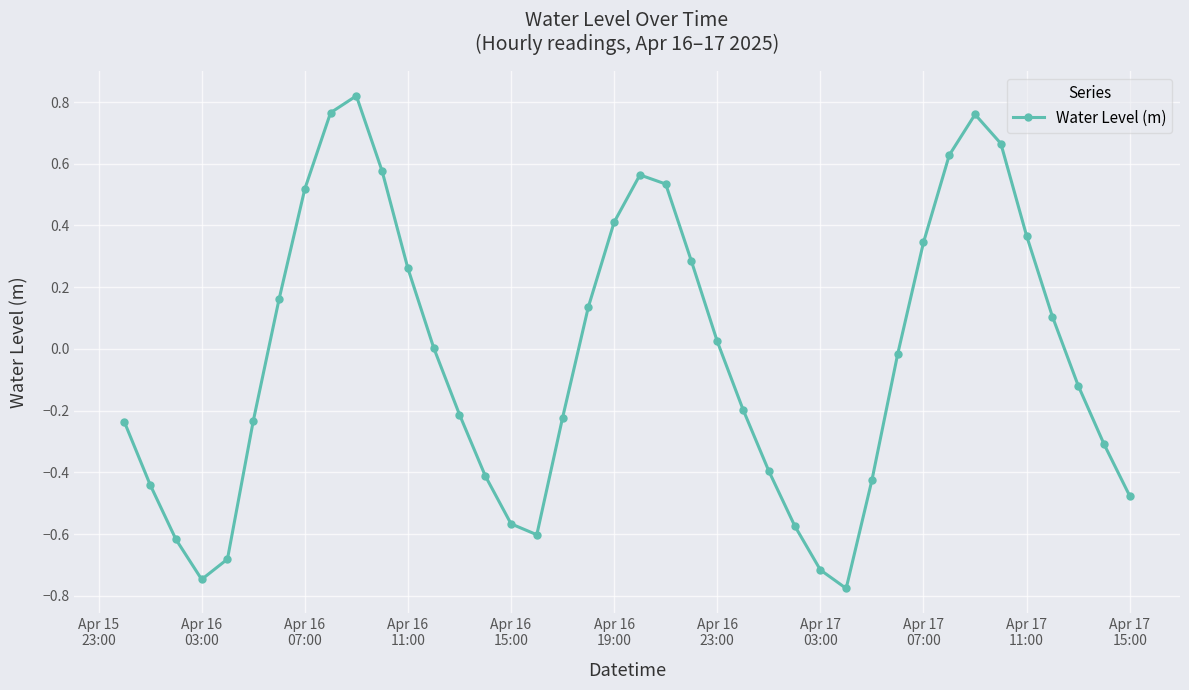

How many points are lower than both their immediate neighbors (excluding endpoints)?

3